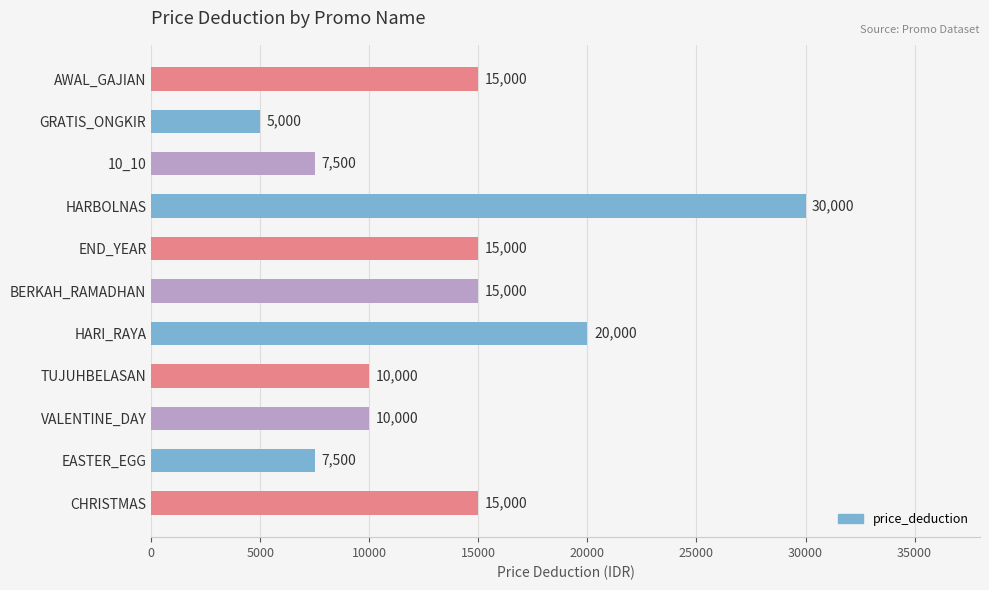

At which category does the chart reach its peak across all series?

HARBOLNAS